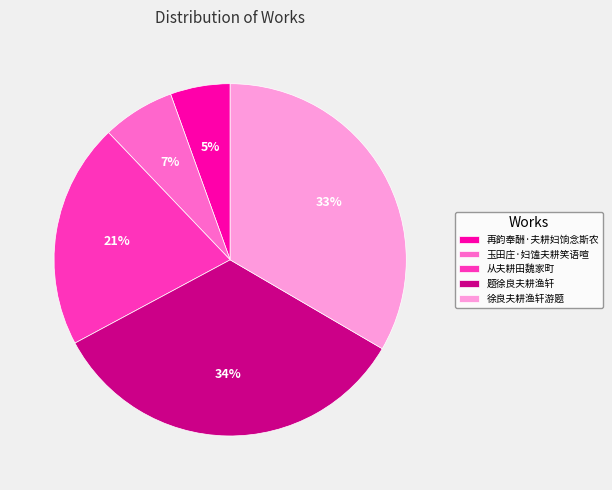

To the nearest percent, what is the average slice percentage?

20%